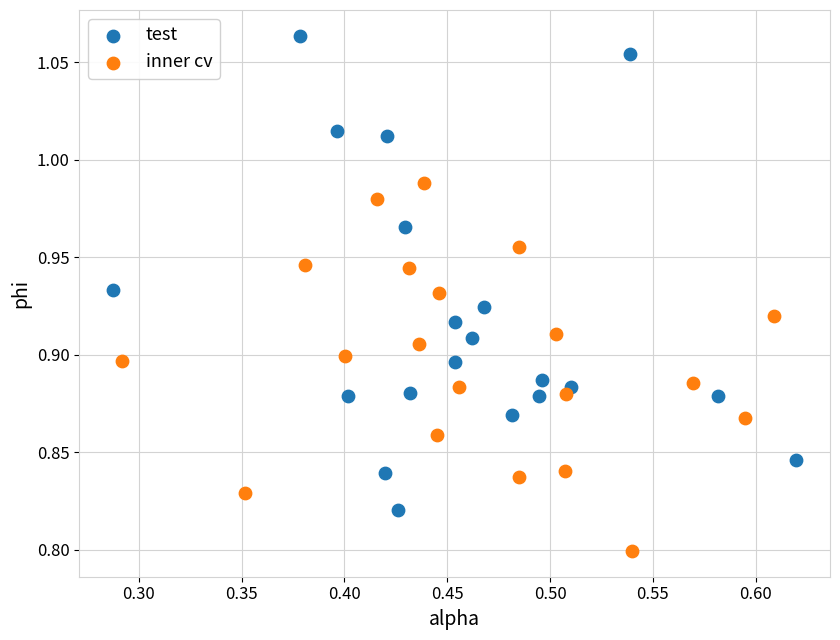

Which series has the widest spread of Y values?

test